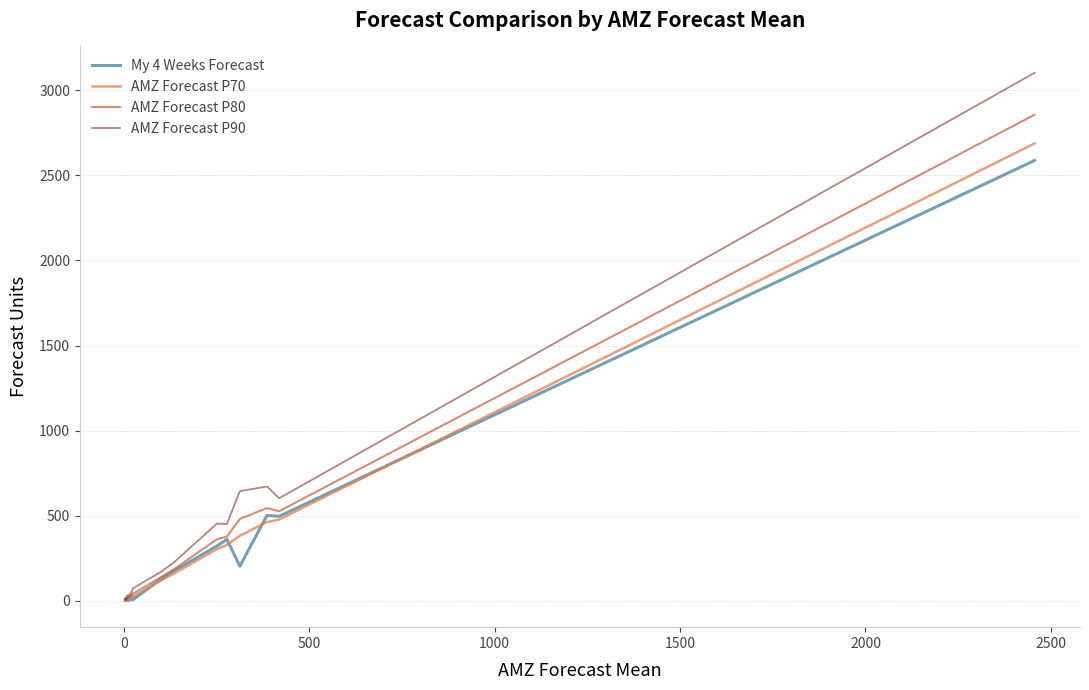

Rank the series by their maximum value, from highest to lowest.

AMZ Forecast P90, AMZ Forecast P80, AMZ Forecast P70, My 4 Weeks Forecast